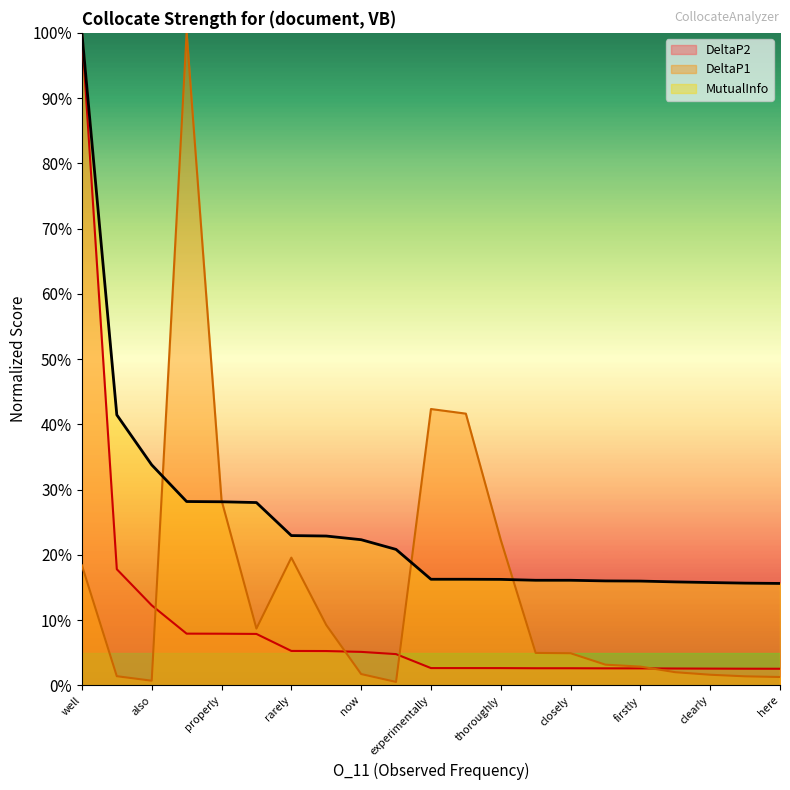

What are all the series names shown in the legend?

DeltaP2, DeltaP1, MutualInfo